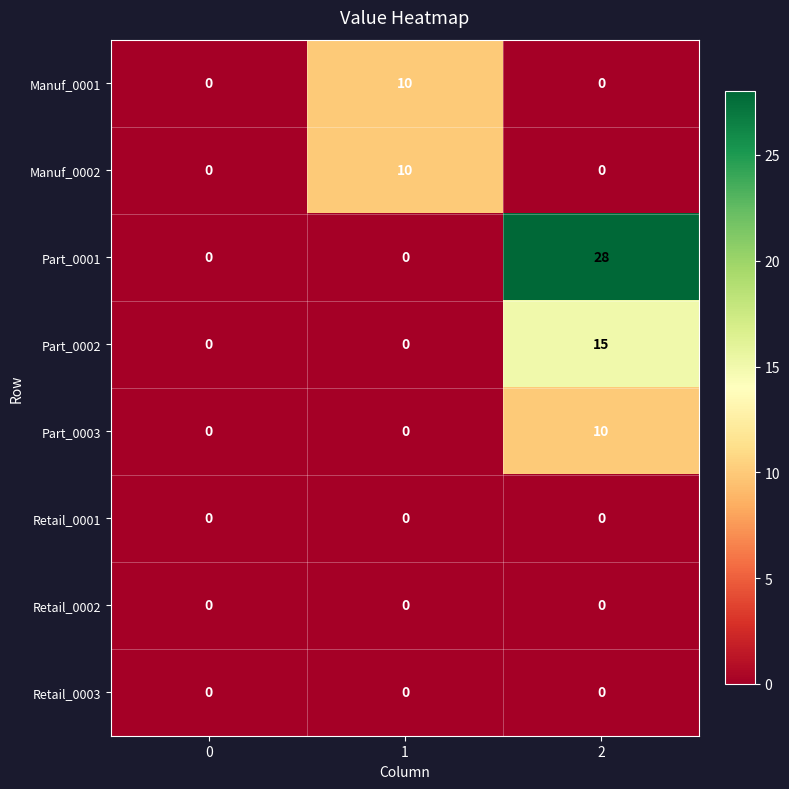

The value of Part_0002 at 0 is 0. True or false?

True